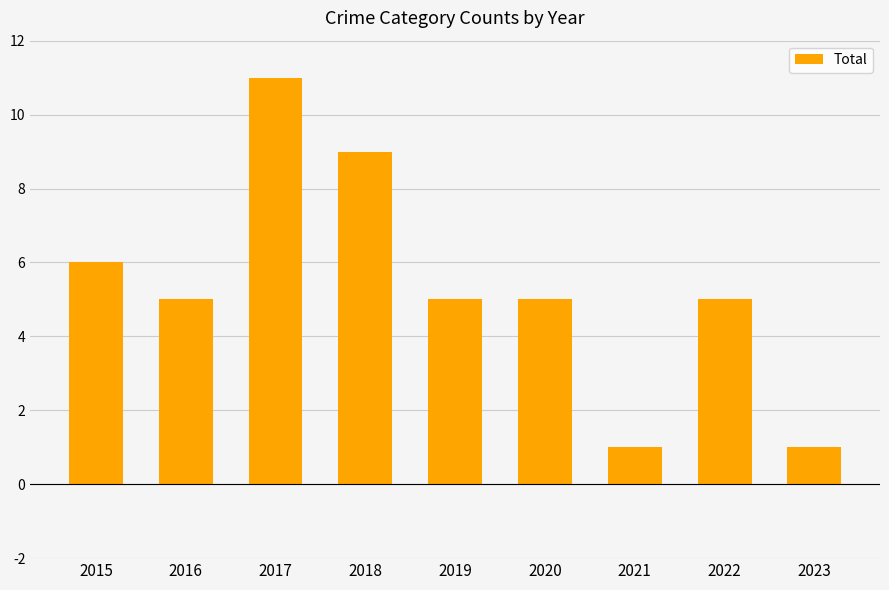

Does the chart contain stacked bars?

No